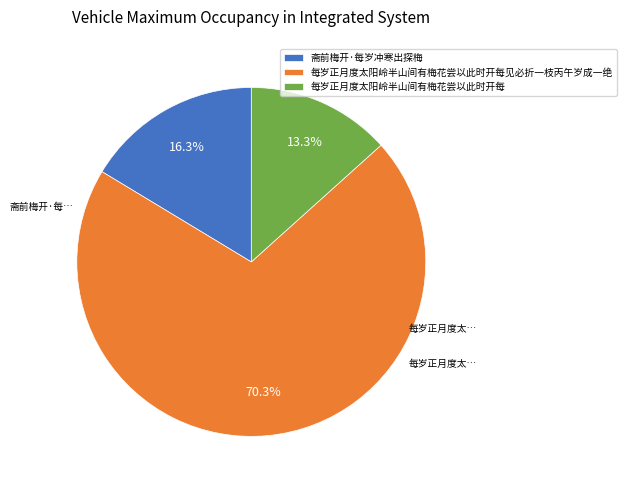

Rank the categories by value from highest to lowest.

每岁正月度太阳岭半山间有梅花尝以此时开每见必折一枝丙午岁成一绝, 斋前梅开·每岁冲寒出探梅, 每岁正月度太阳岭半山间有梅花尝以此时开每